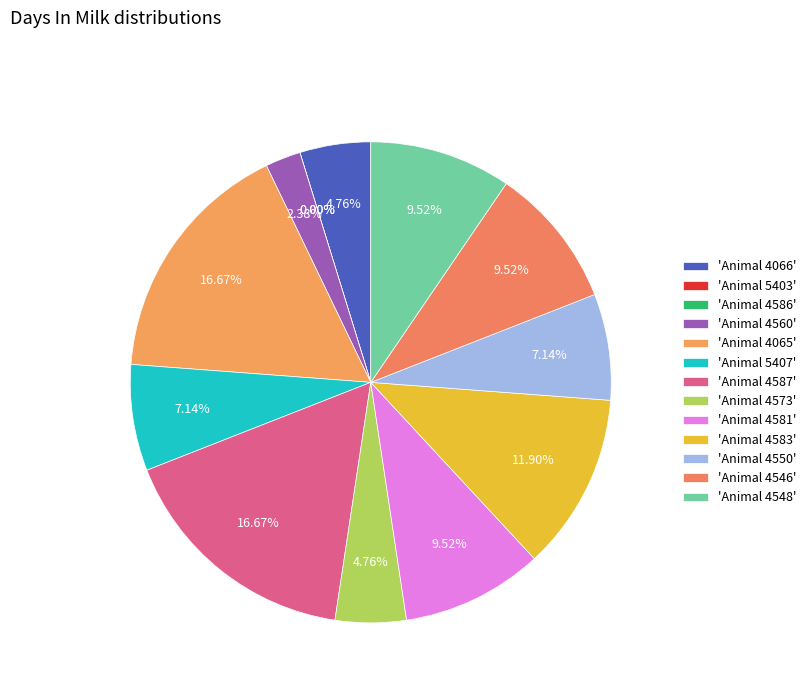

How many segments does this pie chart have?

13